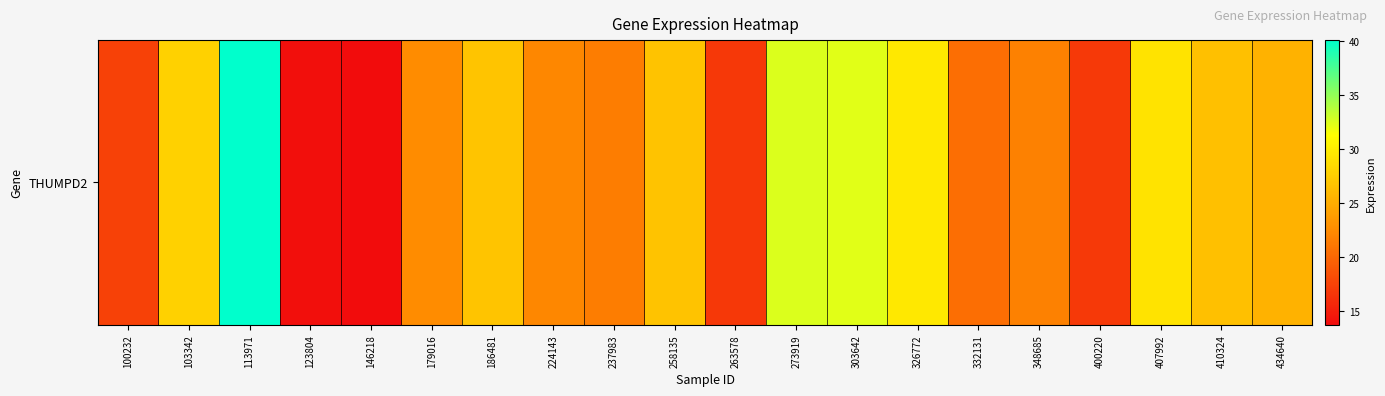

How many values exceed 25?

10